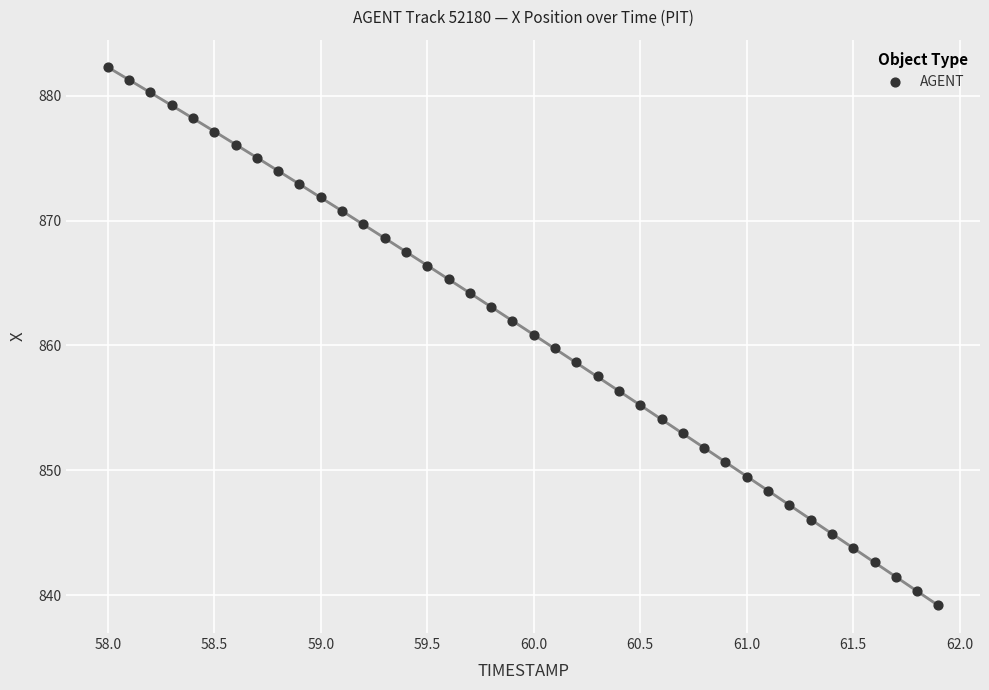

What is the range of Y values (max minus min)?

43.1